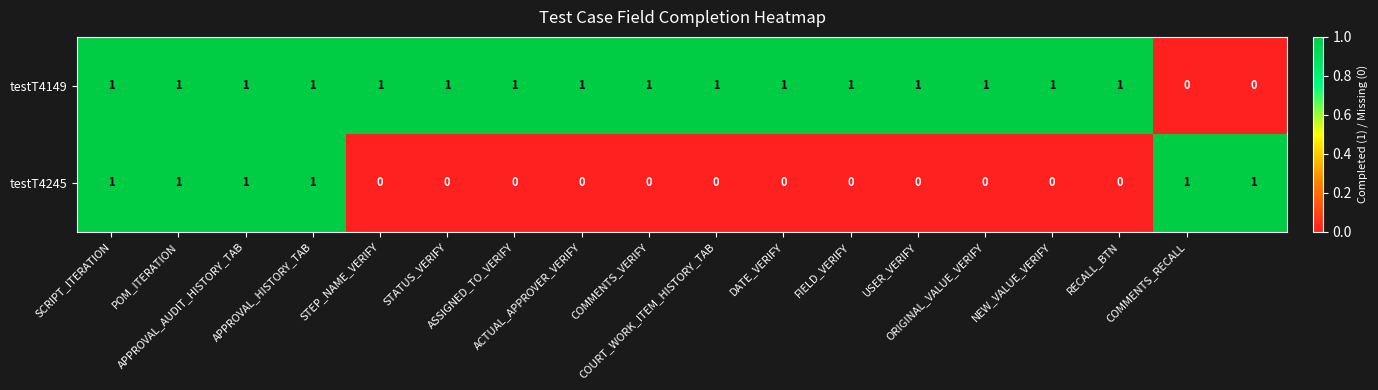

Rank the series by their average value, from highest to lowest.

testT4149, testT4245